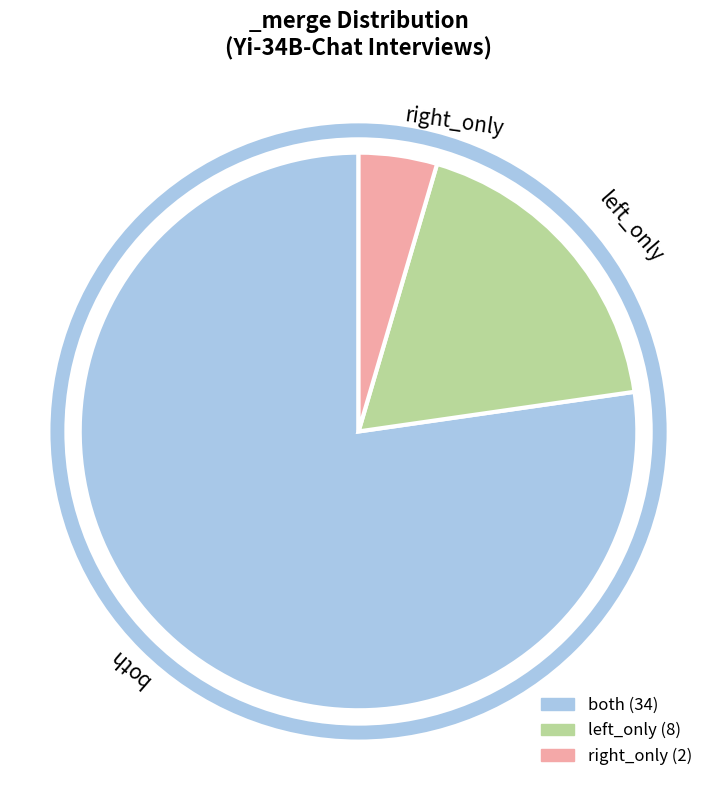

Do right_only and left_only together represent more than half of the pie?

No